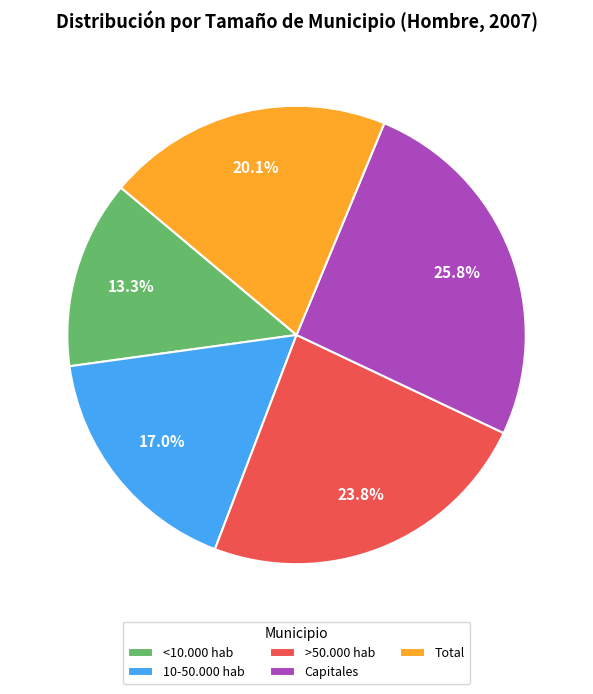

How many slices are in this pie chart?

5